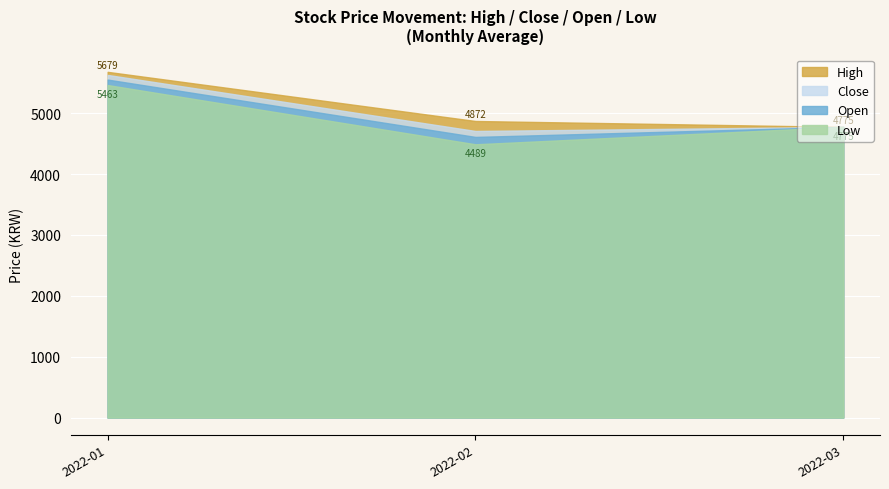

What is the difference between the maximum and minimum values in the Low series?

973.6